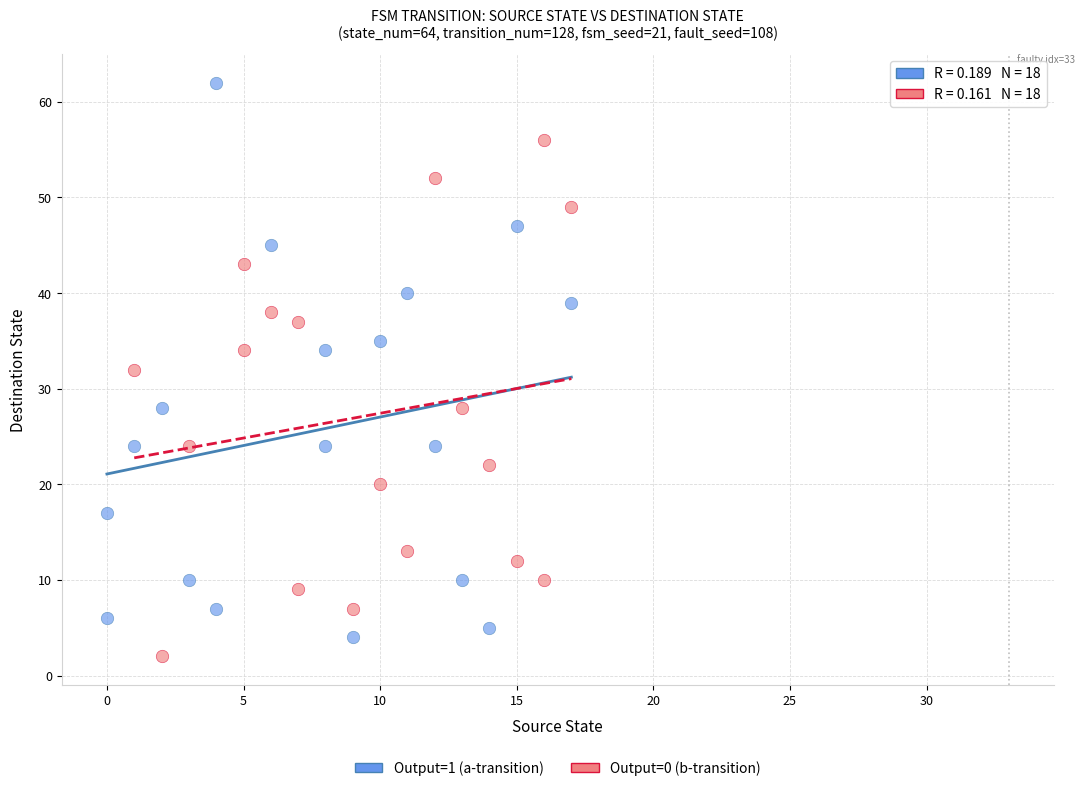

Which series has the largest Y range (max minus min)?

Output=1 (a-transition)